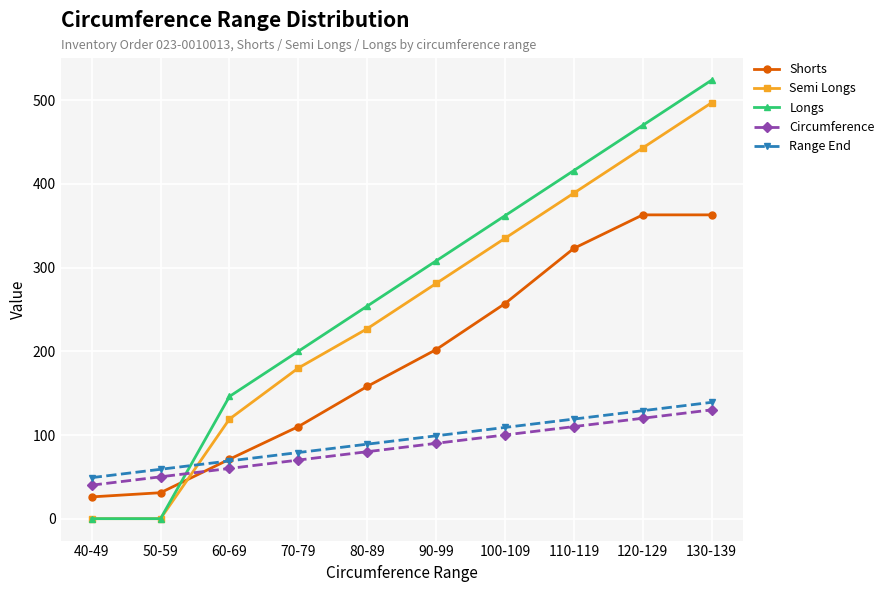

How many data points in Range End are less than 99?

5